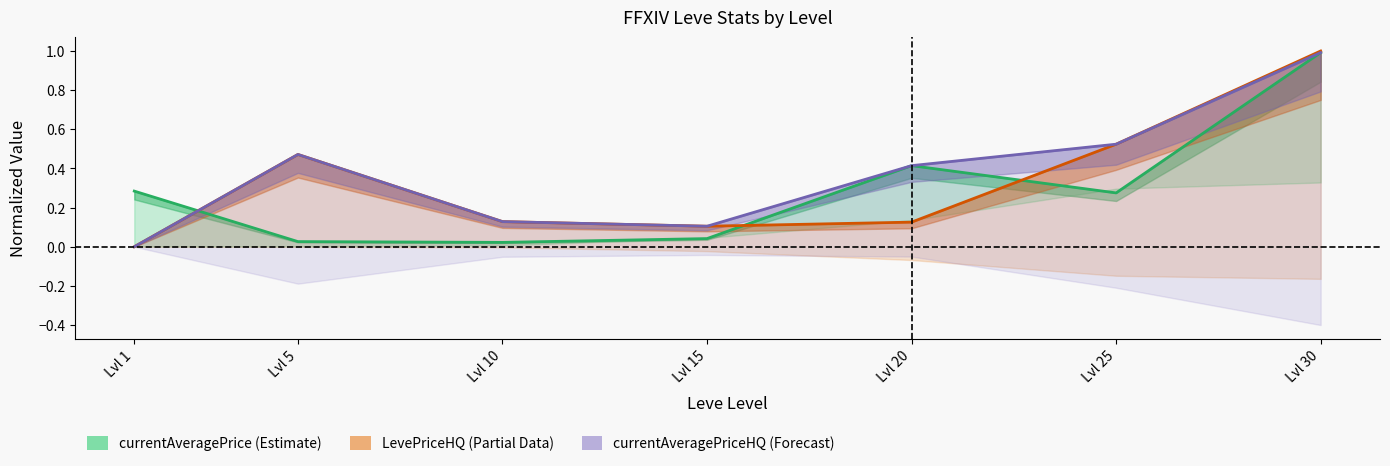

At which category is the sum across all series the highest?

Lvl 30